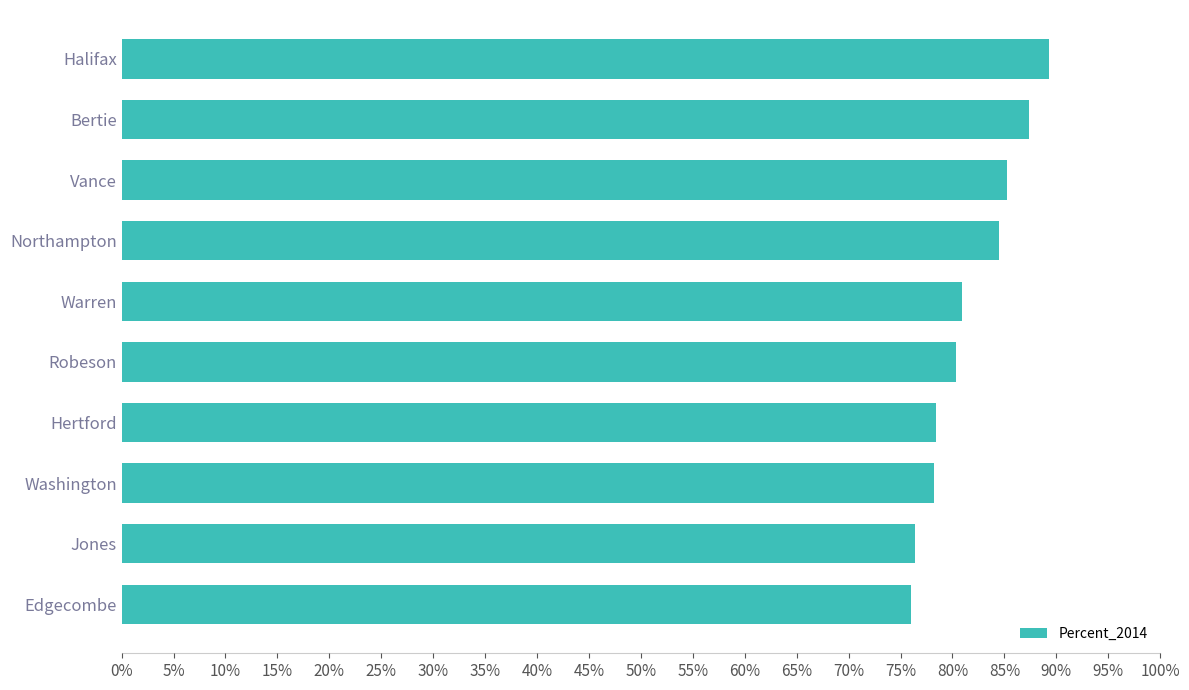

What is the difference between the second highest and second lowest values?

11.0